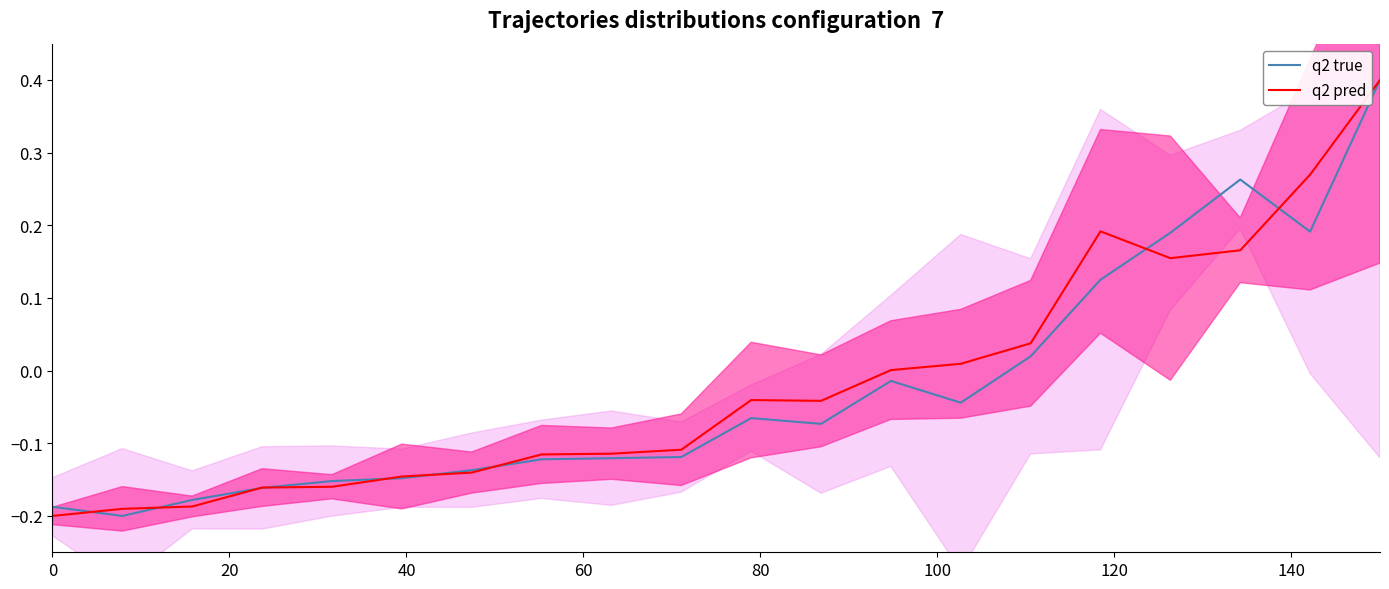

What is the highest value of the q2 pred series?

0.4